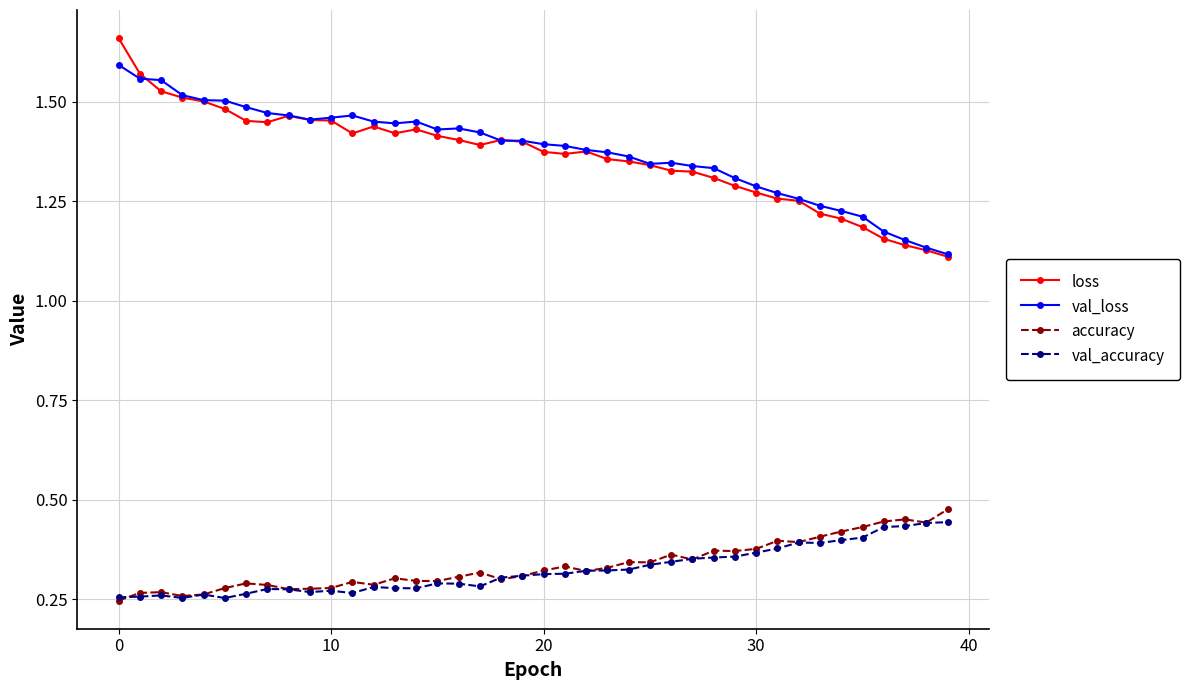

Which series has the largest range (max minus min)?

loss